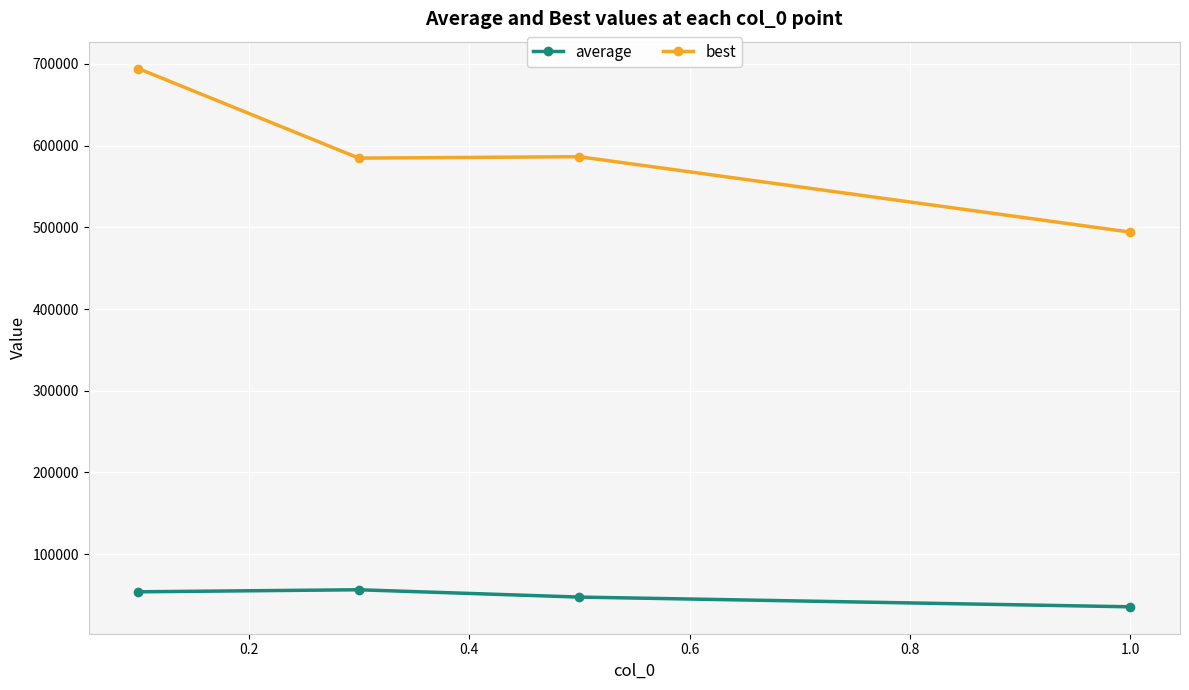

What is the difference between the maximum and minimum values in the average series?

20861.9